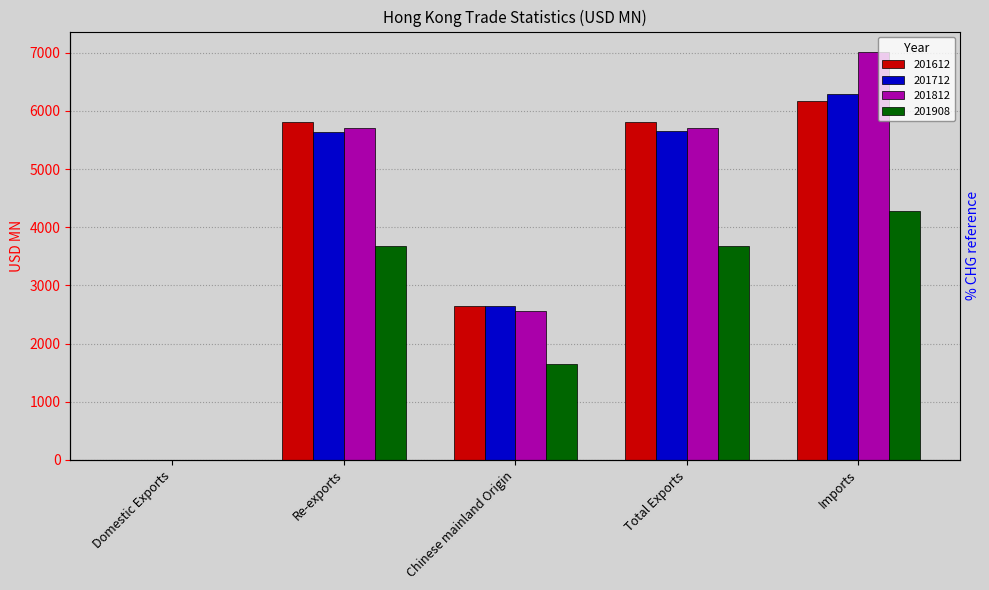

How many bars are there in total?

20